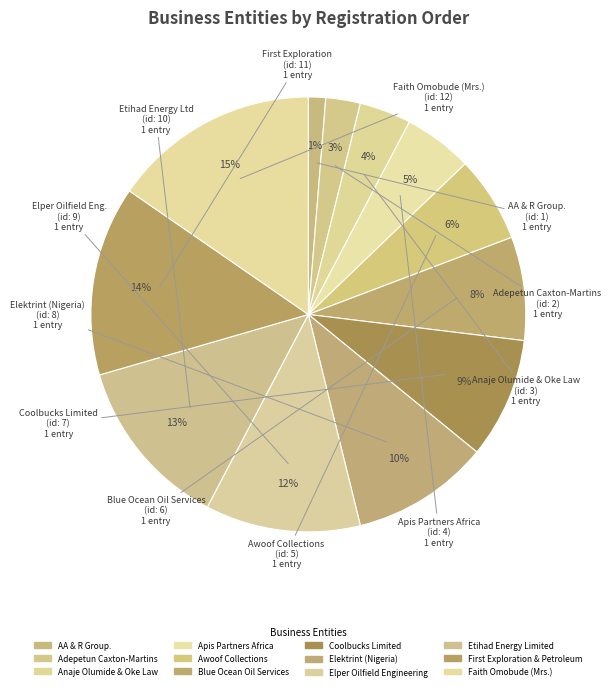

Count the number of slices in the pie.

12